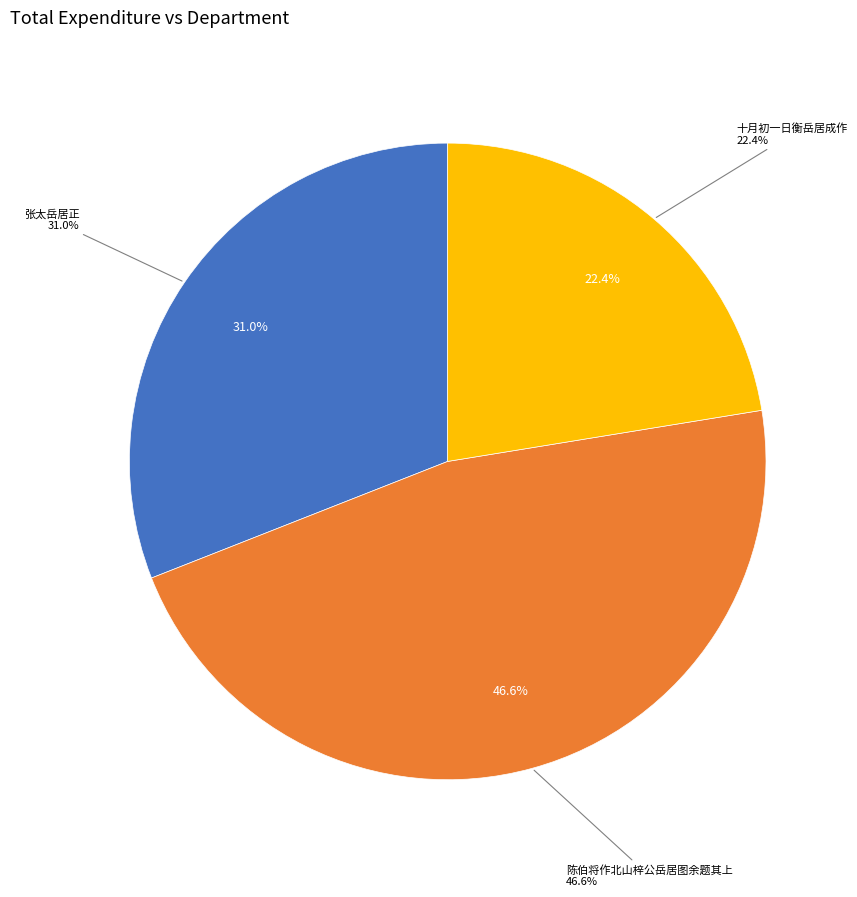

True or false: 十月初一日衡岳居成作 accounts for 22% of the total.

True